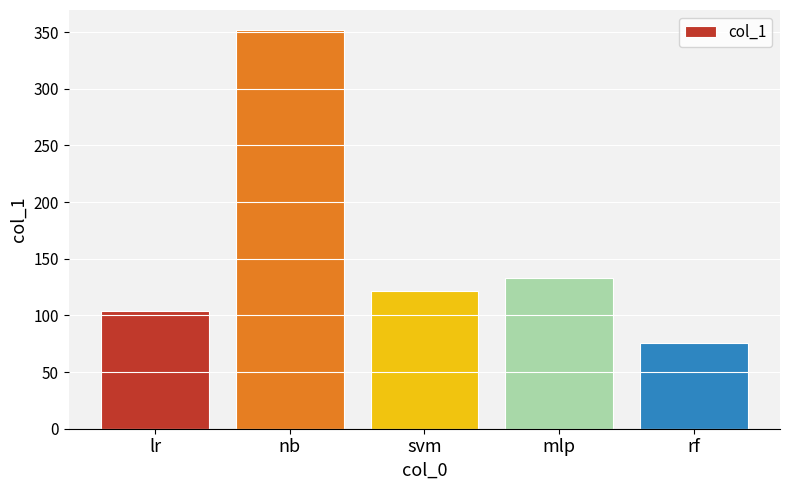

Reading right to left, extract all data points from this chart.

76	133	122	352	104